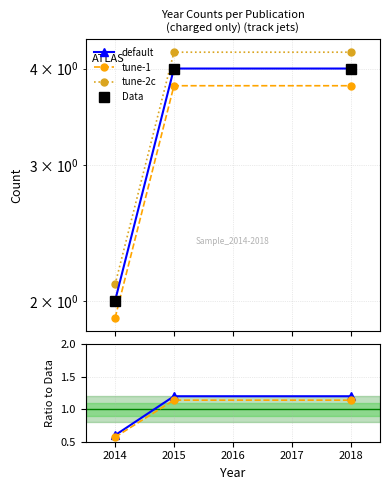

True or false: default has a value of 0.3 at 2015.

False